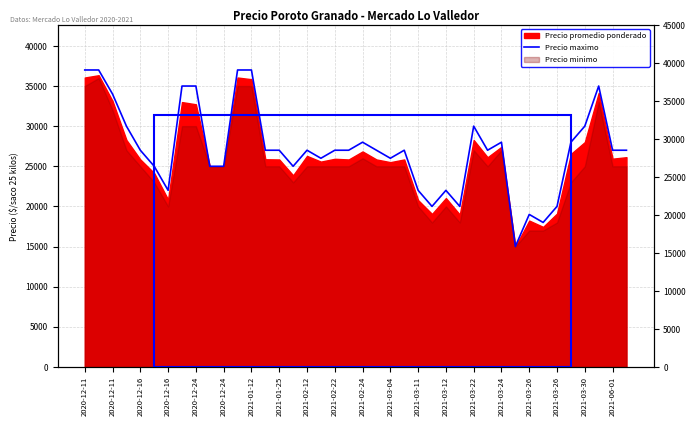

What is the difference between the second highest and minimum values?

22000